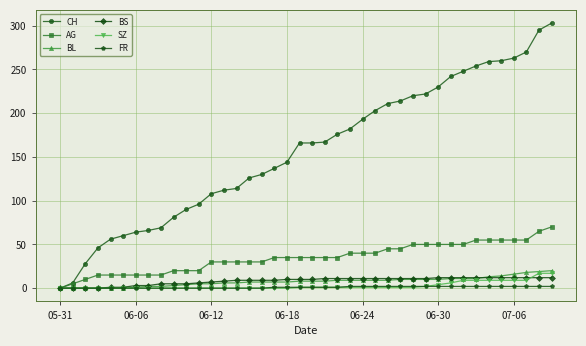

Which series has the largest total across all categories?

CH